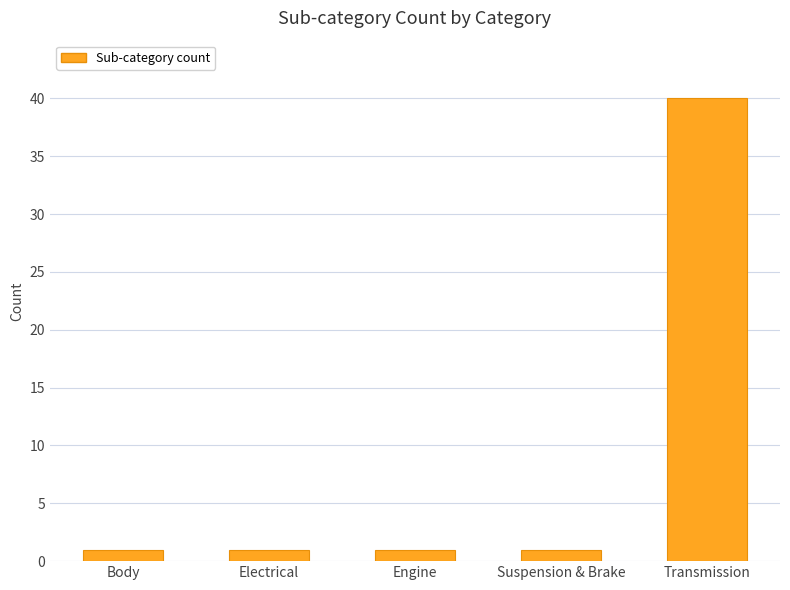

What is the label of the 1st bar from the right?

Transmission